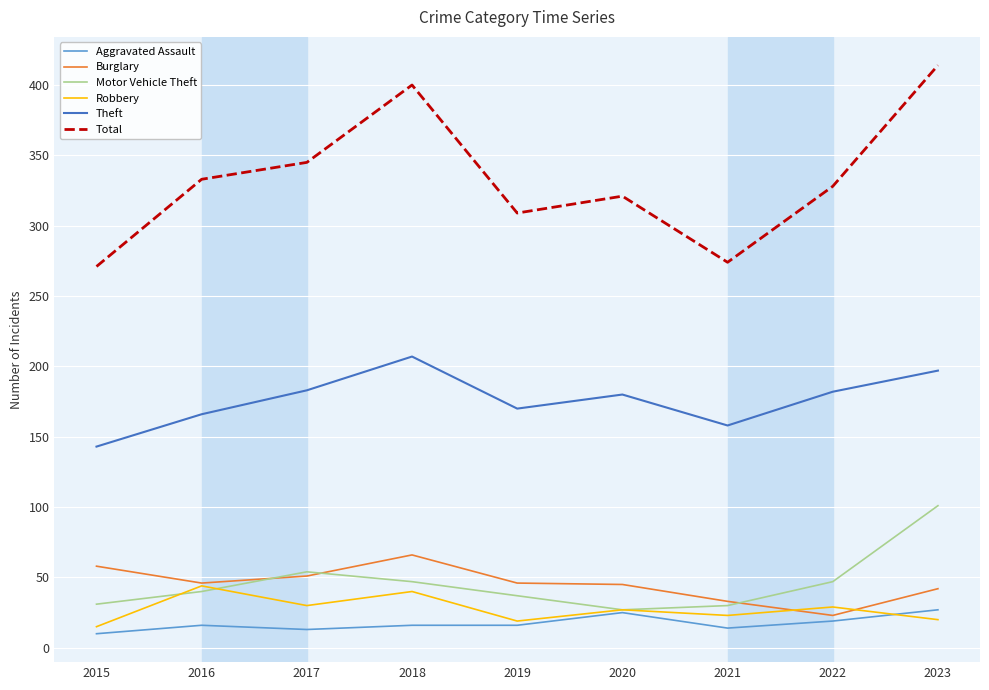

Where is Total nearest to the value 342?

2017